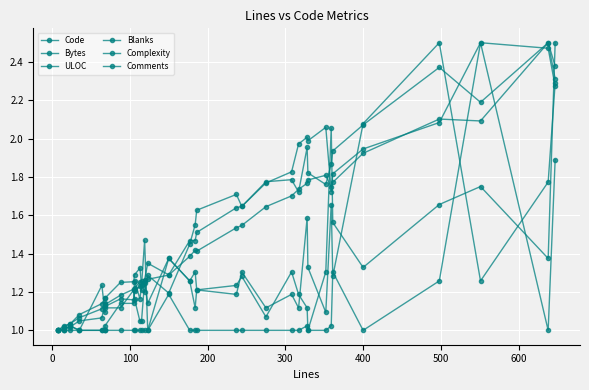

Which series ends up on top after the final intersection of Code and ULOC?

ULOC